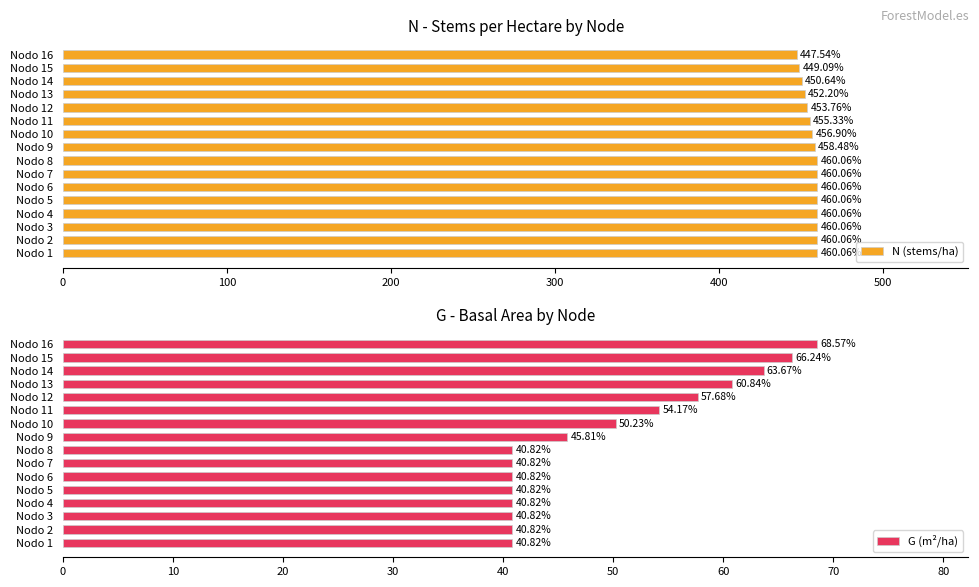

Reading right to left, list all the values displayed in this chart.

N (stems/ha): 447.5	449.1	450.6	452.2	453.8	455.3	456.9	458.5	460.1	460.1	460.1	460.1	460.1	460.1	460.1	460.1
G (m²/ha): 68.6	66.2	63.7	60.8	57.7	54.2	50.2	45.8	40.8	40.8	40.8	40.8	40.8	40.8	40.8	40.8